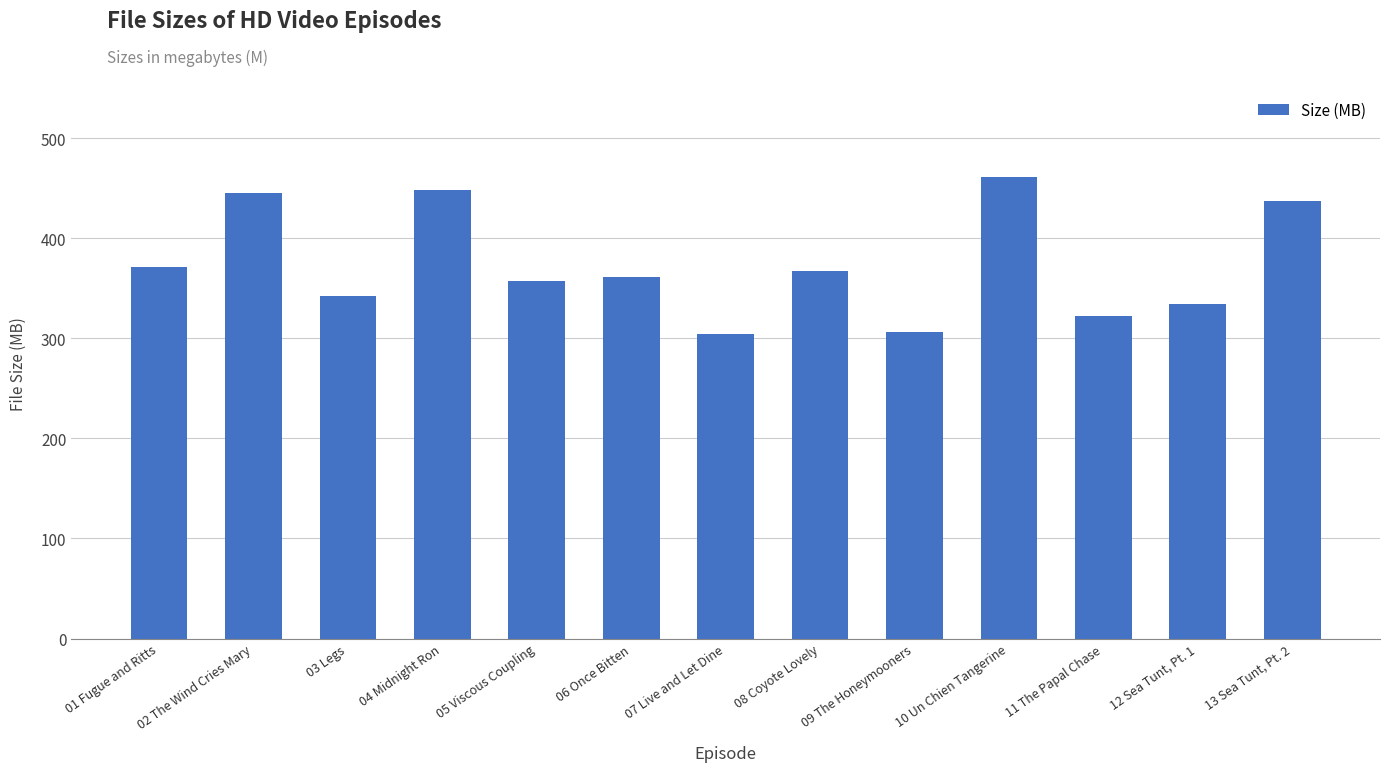

What is the label of the 7th bar from the right?

07 Live and Let Dine